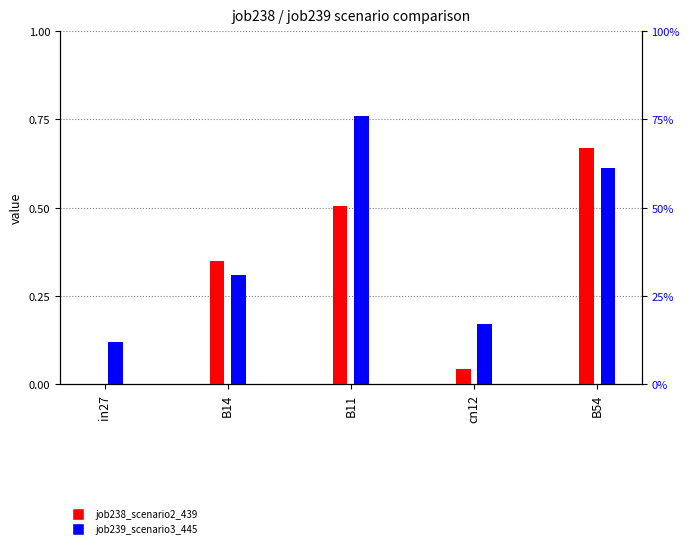

What is the highest value of the job238_scenario2_439 series?

0.7